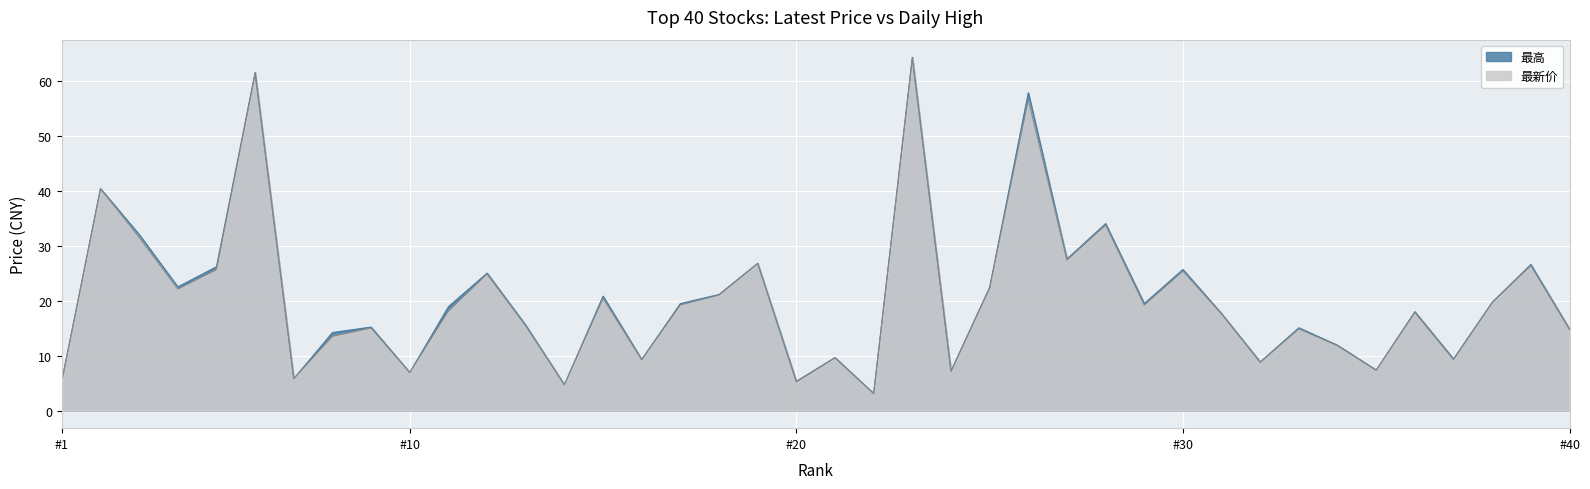

What is the spread (max minus min) of values at #30?

0.3